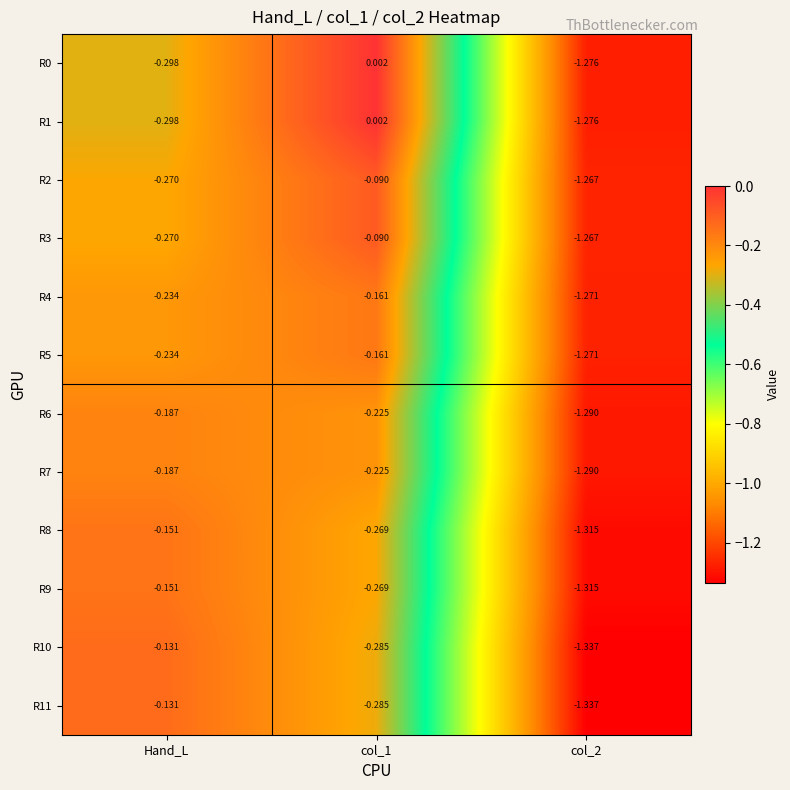

Is the value of R11 at Hand_L greater than the value of R0 at col_1?

No